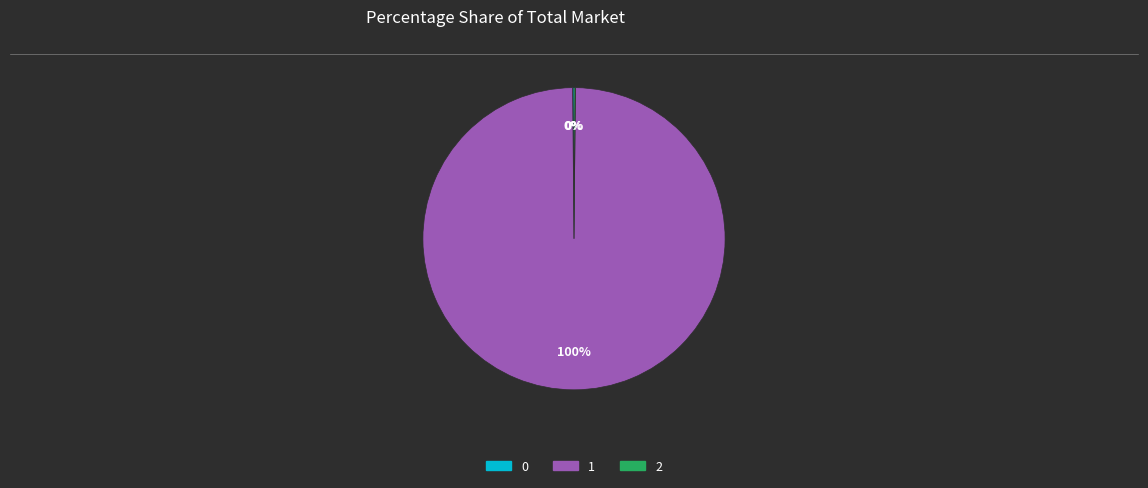

Does any single category account for the majority?

Yes